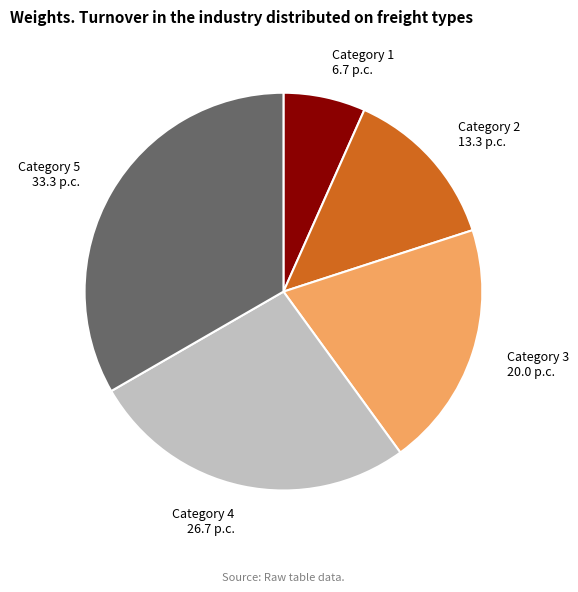

What is the largest slice in the pie chart?

Category 5 33.3 p.c.